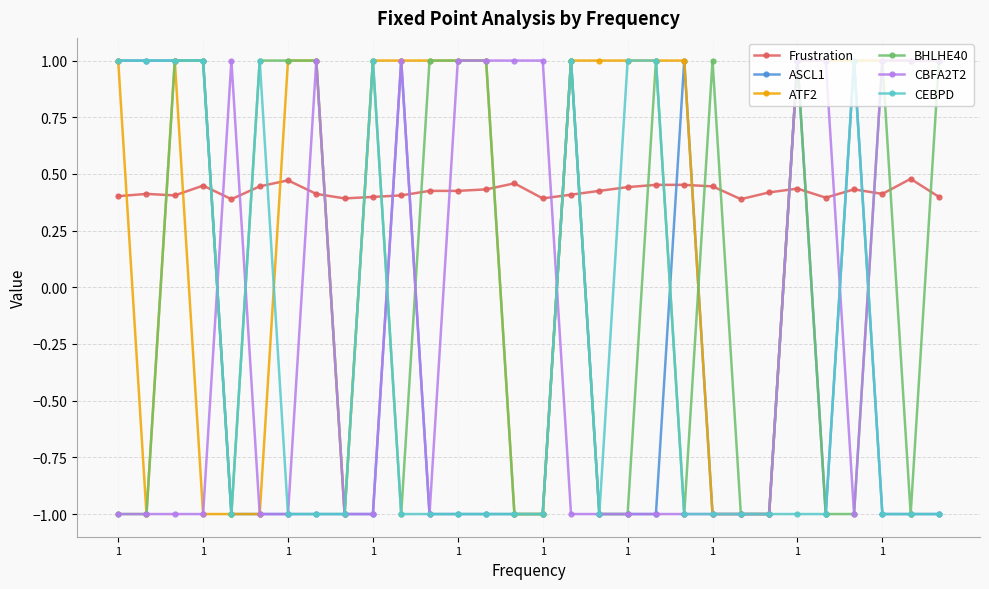

What is the smallest value displayed?

-1.0